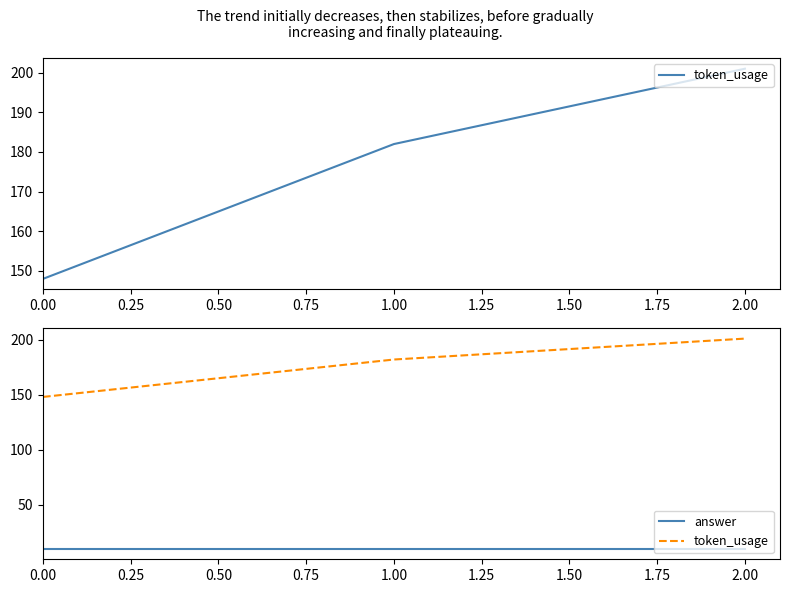

What is the minimum value shown in the chart?

10